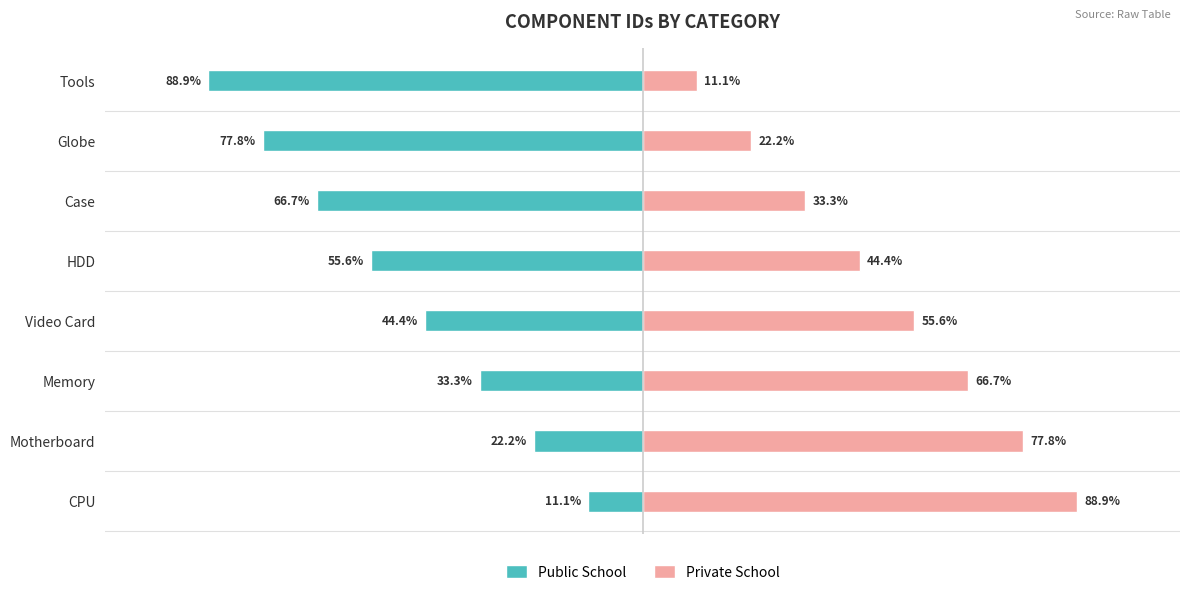

The Public School series shows -88.9 at Tools. True or false?

True